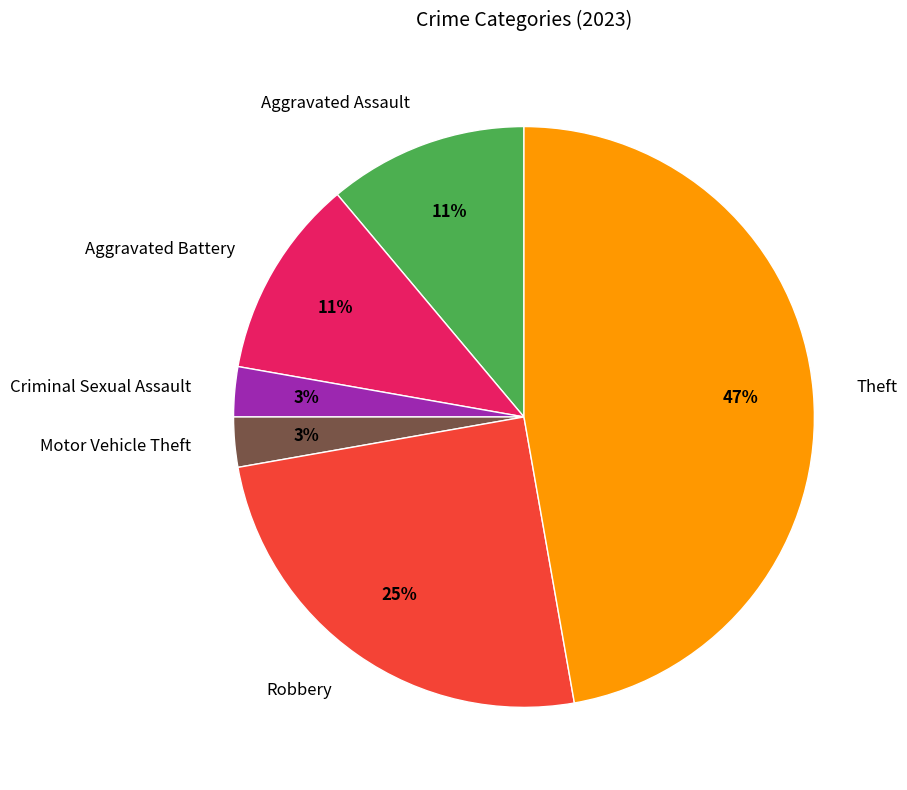

Count the number of slices in the pie.

6